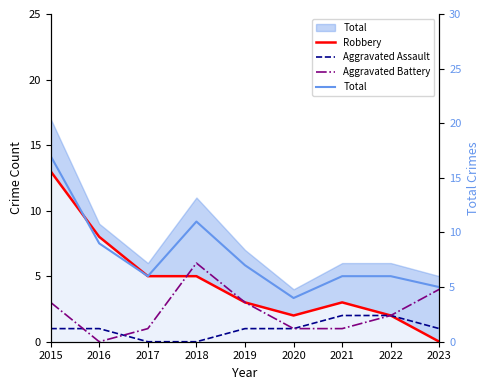

Reading right to left, extract all data points from this chart.

Robbery: 2023=0	2022=2	2021=3	2020=2	2019=3	2018=5	2017=5	2016=8	2015=13
Aggravated Assault: 2023=1	2022=2	2021=2	2020=1	2019=1	2018=0	2017=0	2016=1	2015=1
Aggravated Battery: 2023=4	2022=2	2021=1	2020=1	2019=3	2018=6	2017=1	2016=0	2015=3
Total: 2023=5	2022=6	2021=6	2020=4	2019=7	2018=11	2017=6	2016=9	2015=17